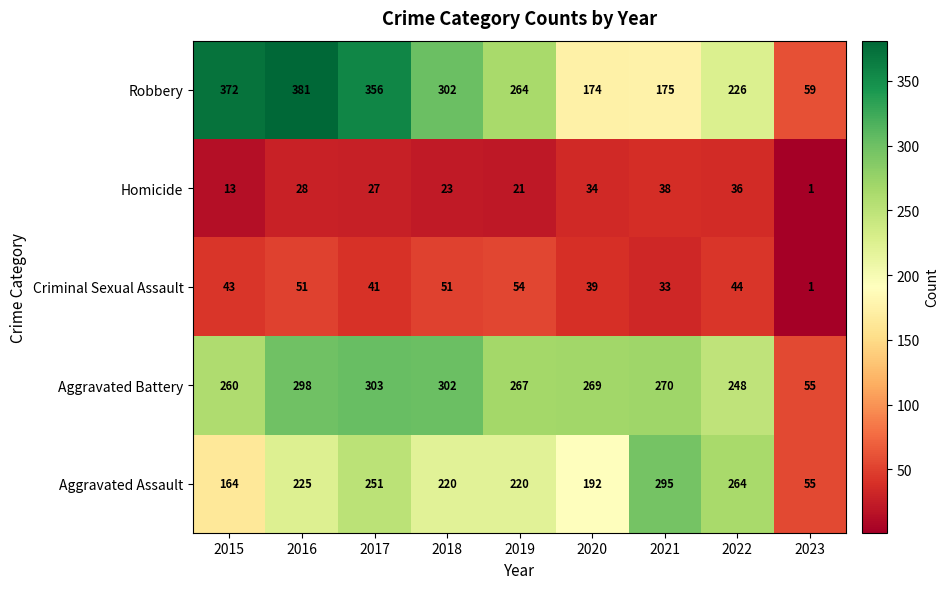

At which category does the chart reach its peak across all series?

2016